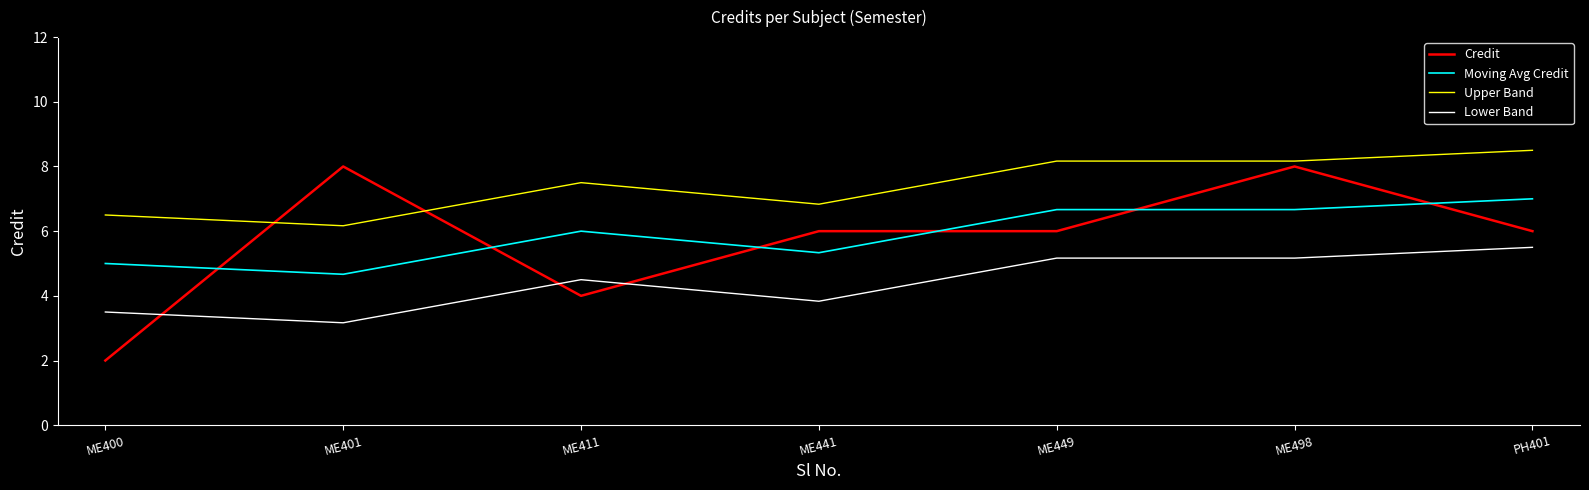

Rank the series at ME441 from lowest to highest value.

Lower Band, Moving Avg Credit, Credit, Upper Band